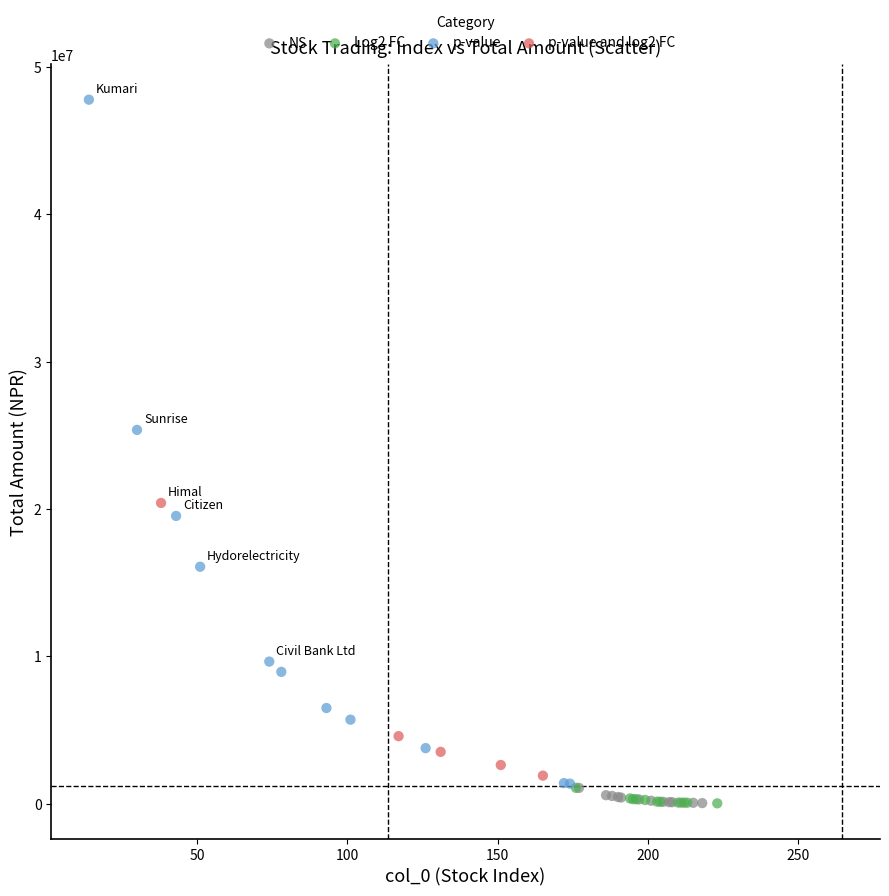

What are all the series names shown in the legend?

NS, Log2 FC, p-value, p-value and log2 FC